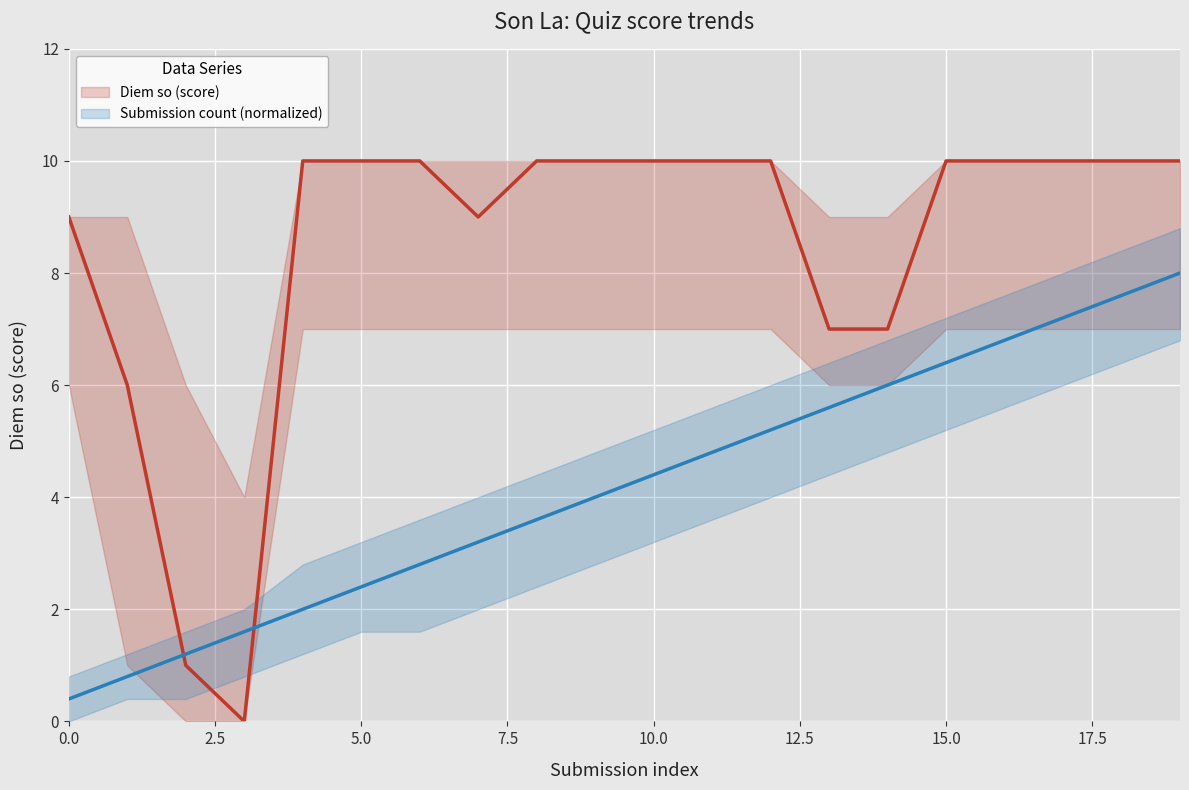

What is the greatest value displayed?

10.0